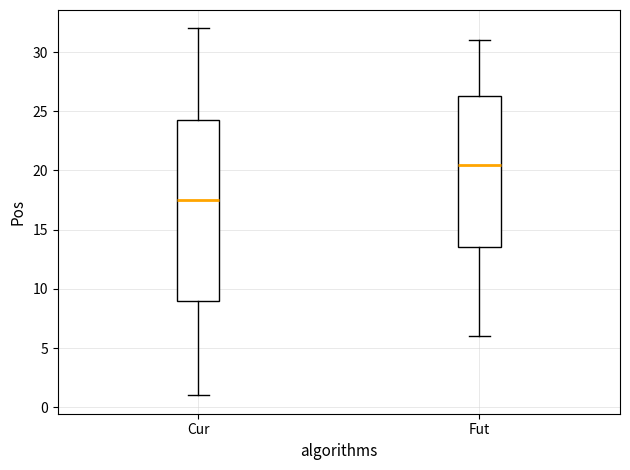

Where does the lower whisker of the box for Cur end on the y-axis? The values are not printed on the chart, so give them approximately, as read against the axis.

1.0